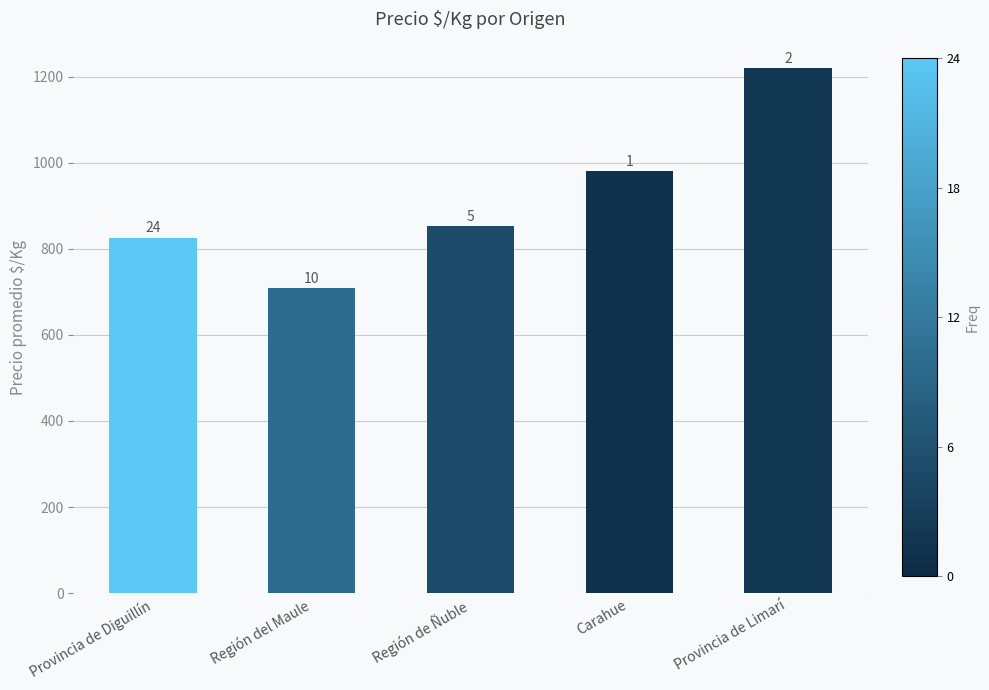

Reading left to right, extract all data points from this chart.

Provincia de Diguillín=825.8	Región del Maule=709.4	Región de Ñuble=852.4	Carahue=980.0	Provincia de Limarí=1220.0